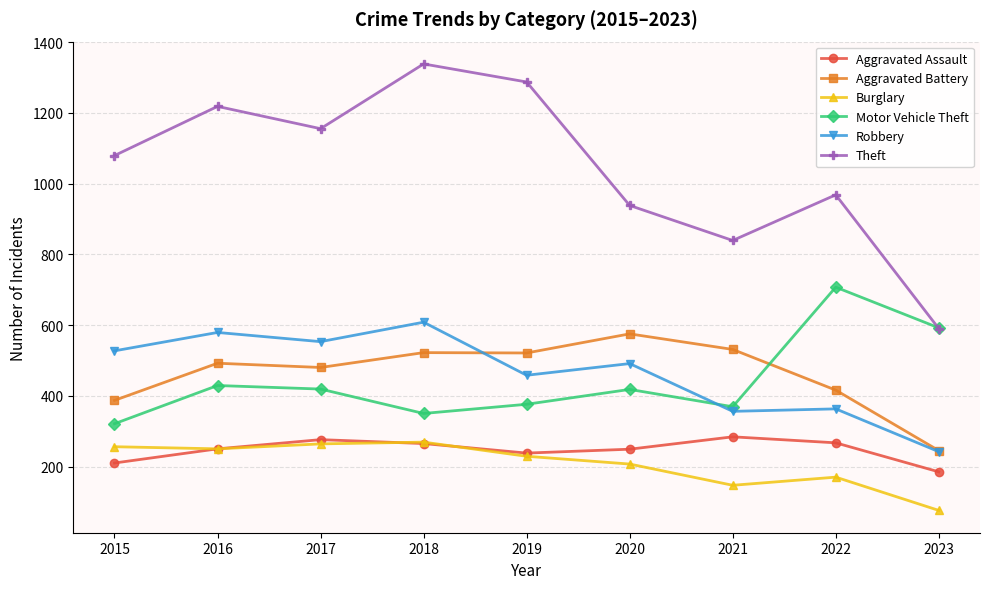

List the series in order of their peak value, lowest first.

Burglary, Aggravated Assault, Aggravated Battery, Robbery, Motor Vehicle Theft, Theft